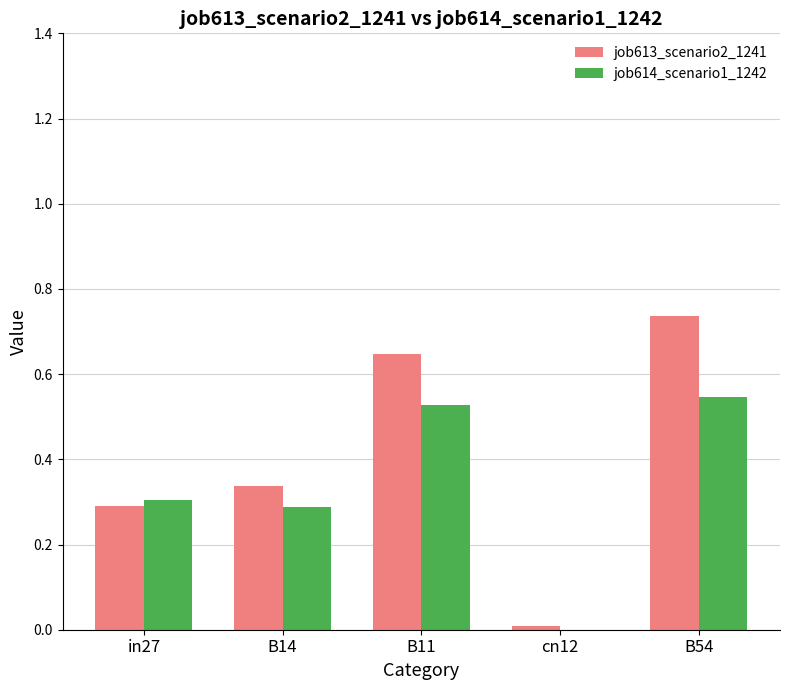

Which category has the highest value in the job613_scenario2_1241 series?

B54